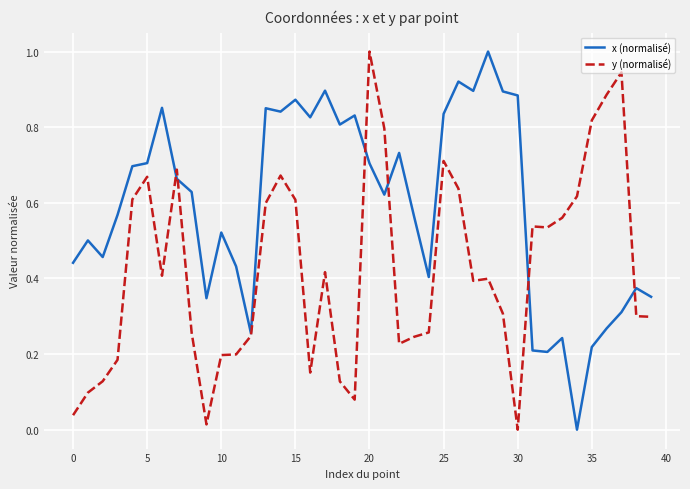

What is the greatest value displayed?

1.0